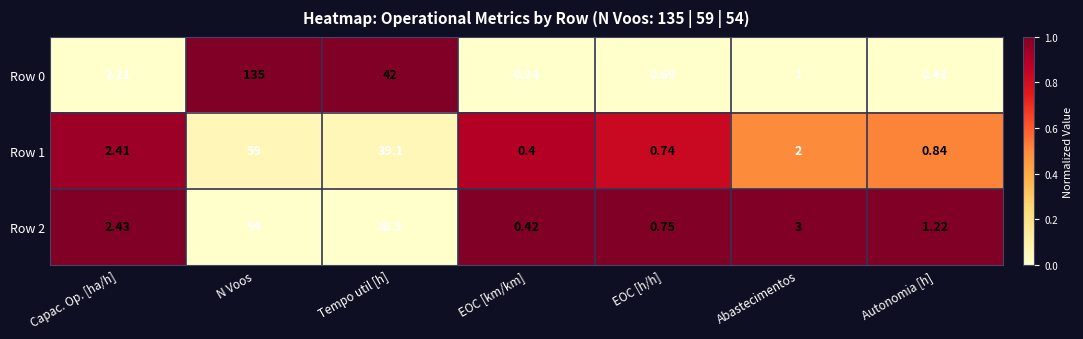

Which category has the highest value across all series?

N Voos